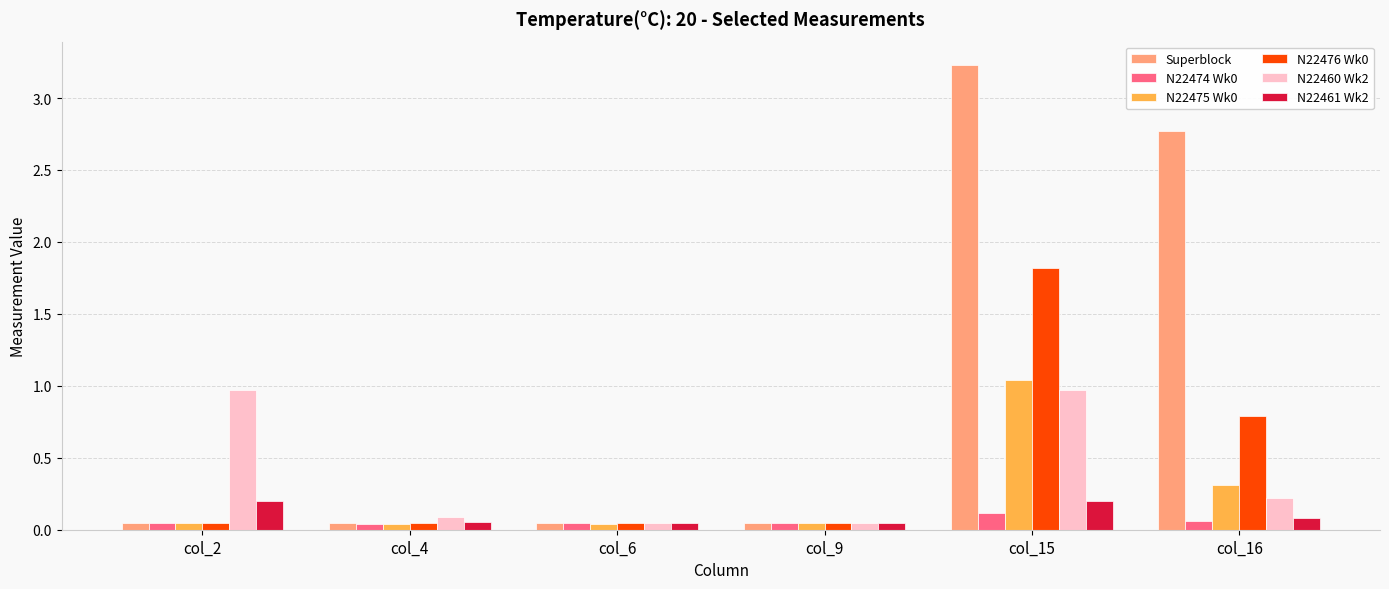

At which label does N22475 Wk0 reach its peak?

col_15